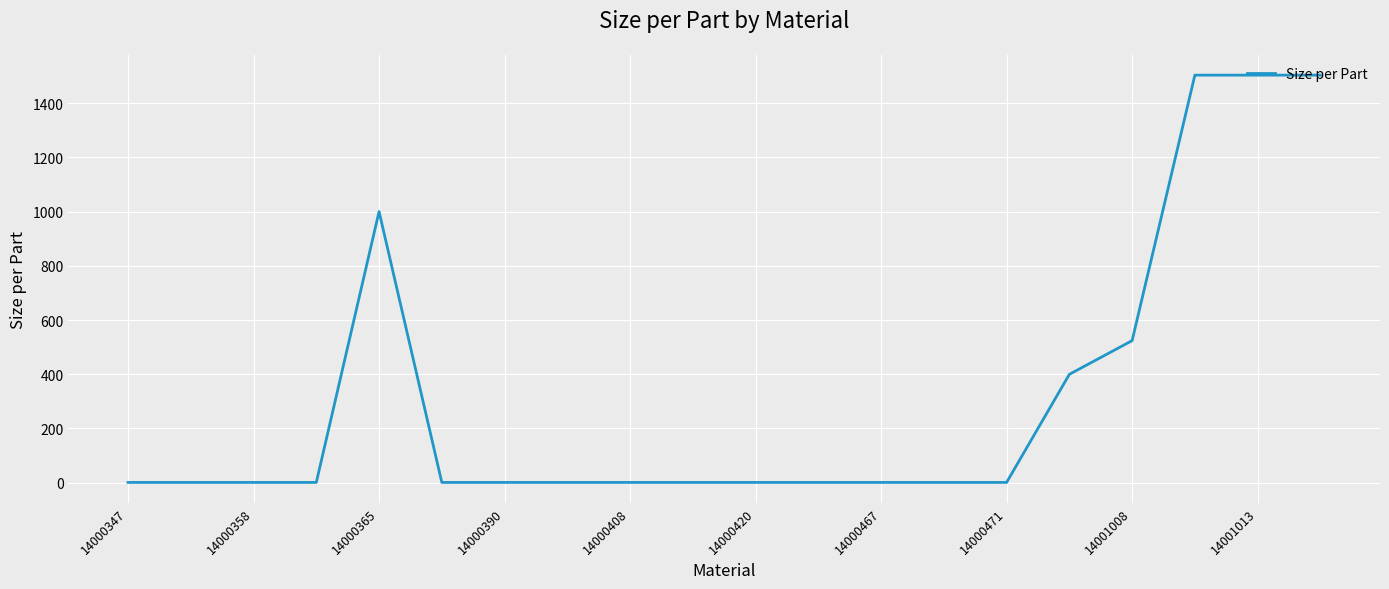

What is the difference between the maximum and minimum values?

1502.2